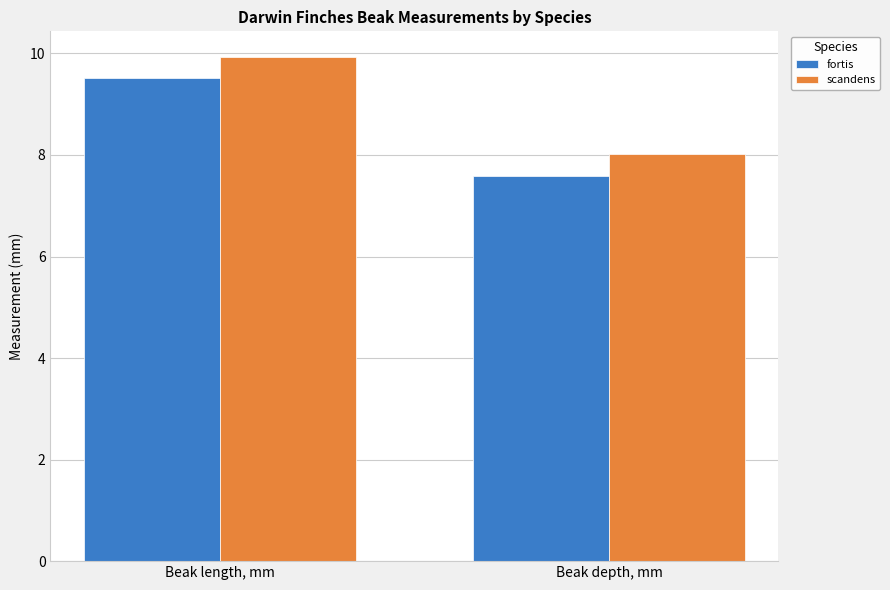

What is the sum of the scandens values at Beak length, mm and Beak depth, mm?

18.0